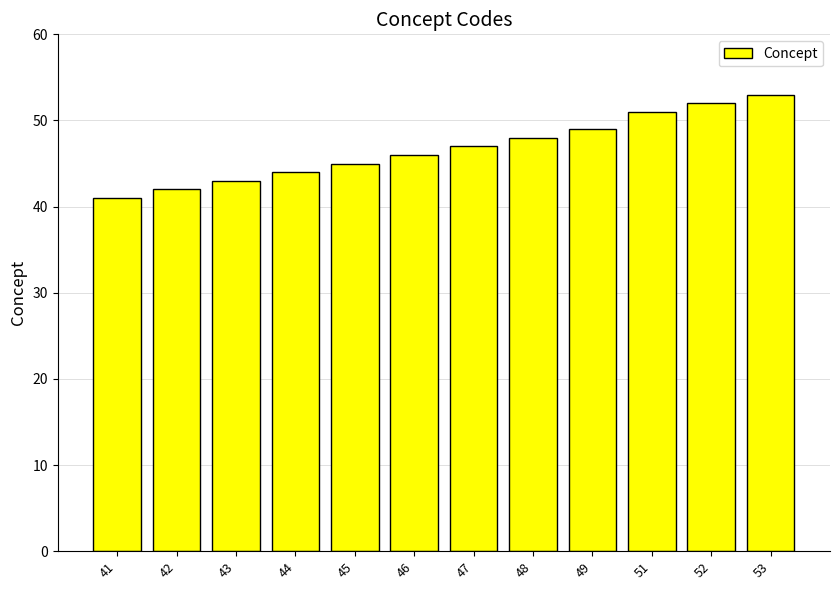

At which category does the chart reach its minimum across all series?

41